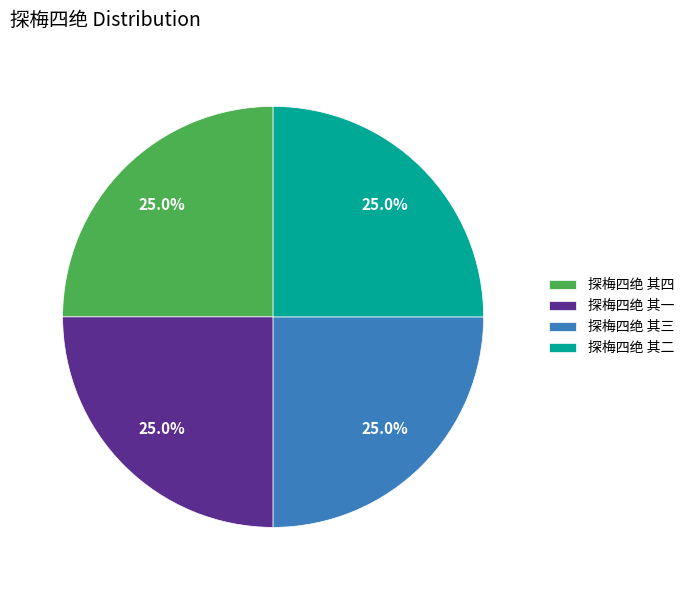

What percentage is the 探梅四绝 其二 slice, to the nearest percent?

25%